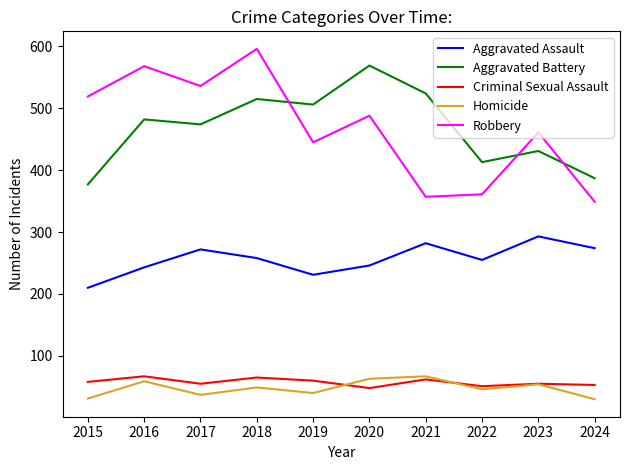

True or false: Robbery and Homicide cross at least once.

False